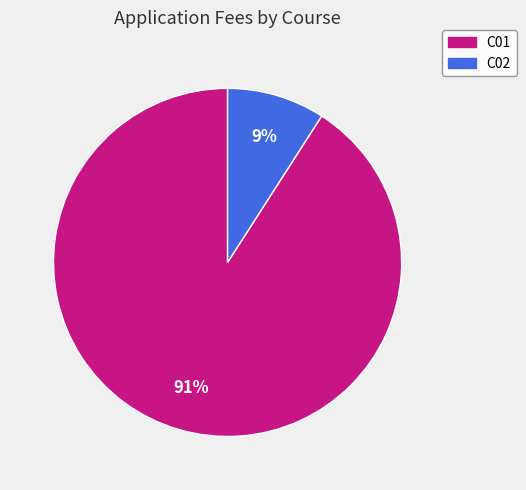

What is the smallest slice in the pie chart?

C02